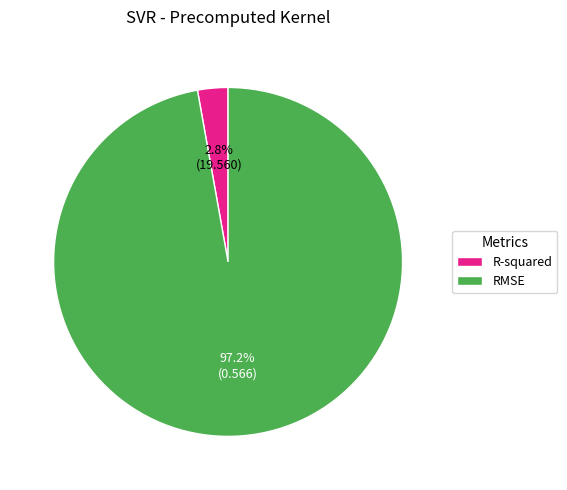

Is it true that RMSE is 97% of the pie?

True